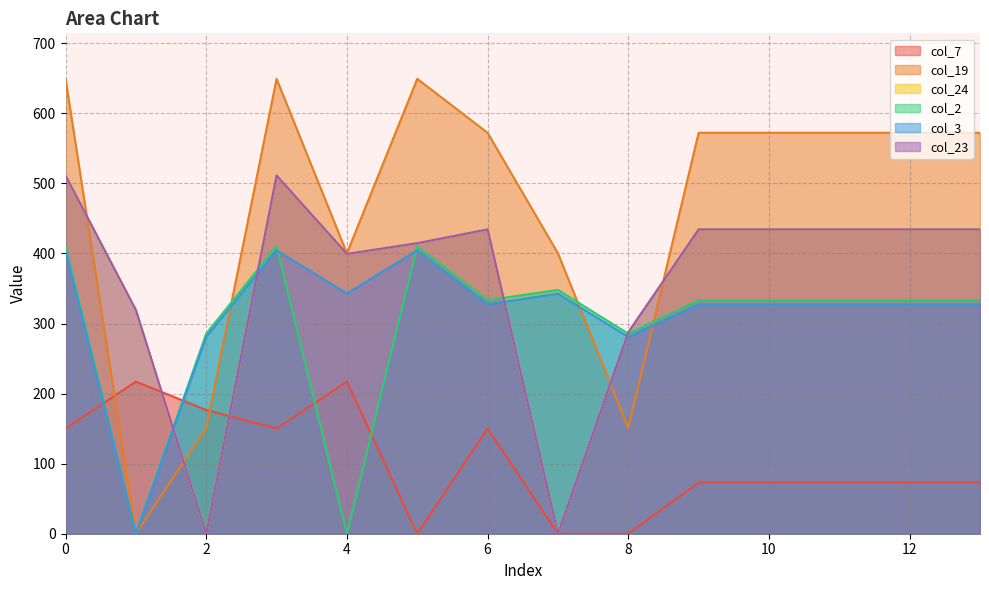

How many data points in col_23 are above 434?

8